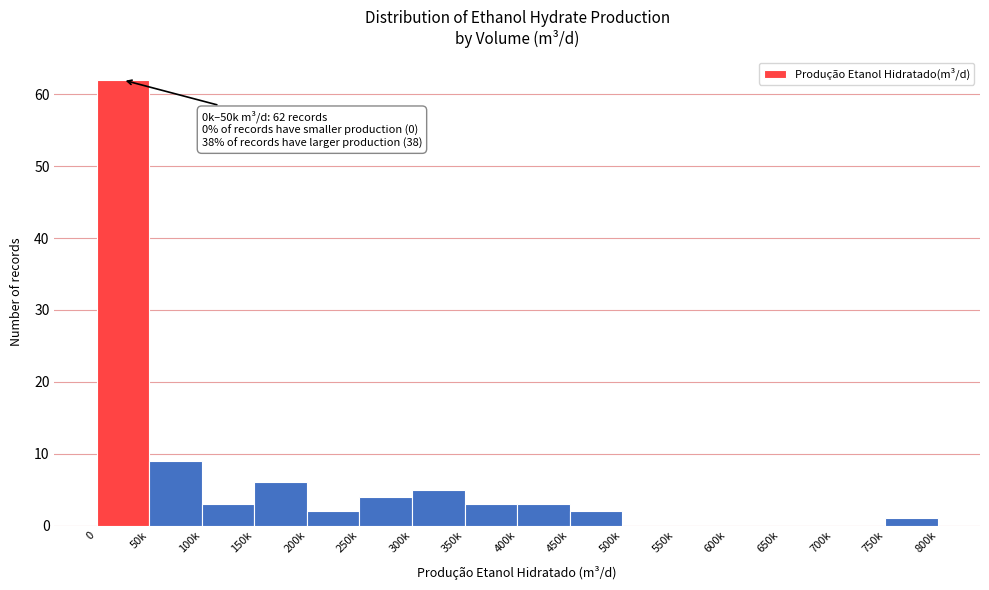

Reading right to left, list all the values displayed in this chart.

750k=1	700k=0	650k=0	600k=0	550k=0	500k=0	450k=2	400k=3	350k=3	300k=5	250k=4	200k=2	150k=6	100k=3	50k=9	0=62